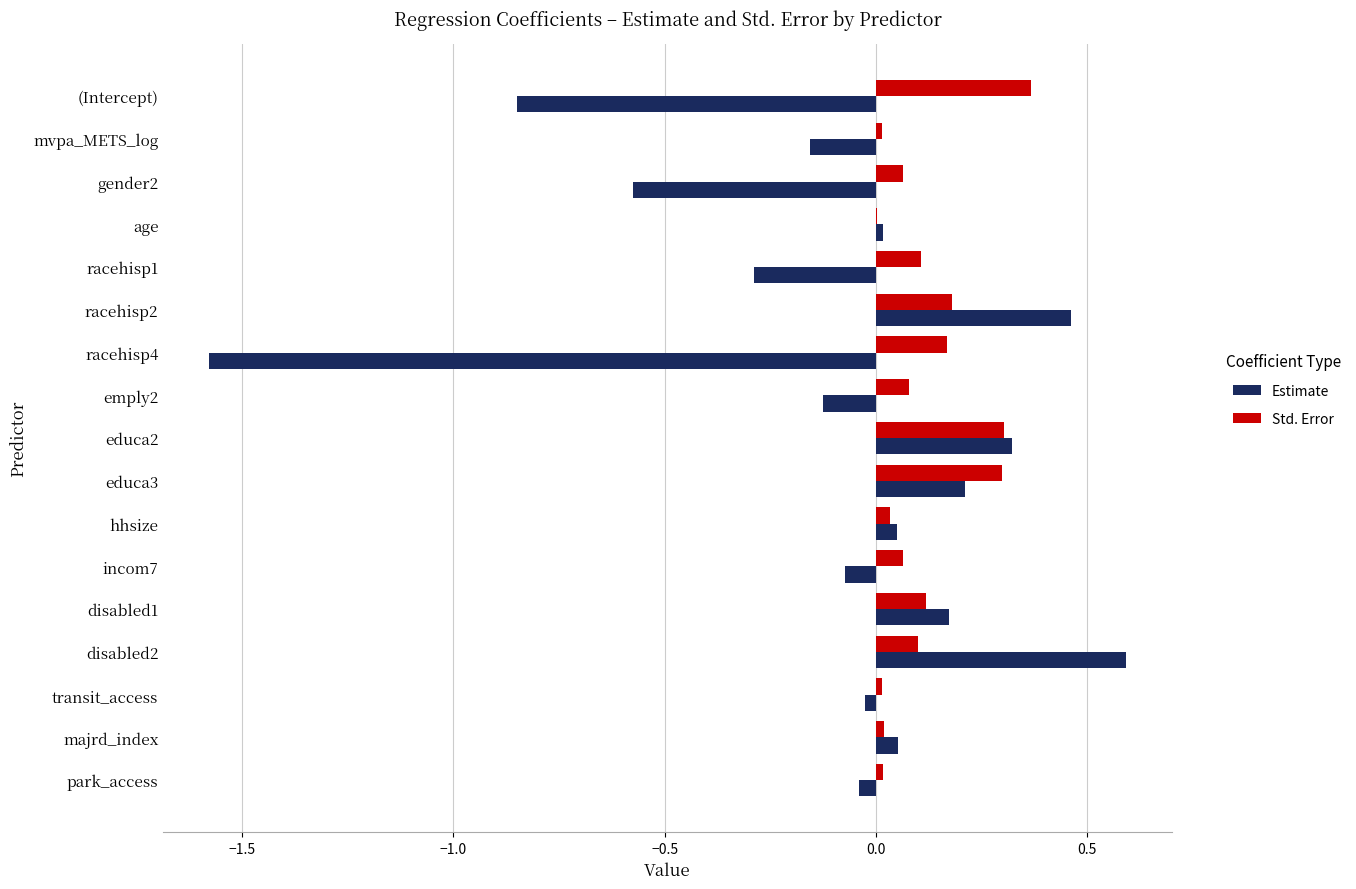

What is the sum of all Std. Error values?

2.0